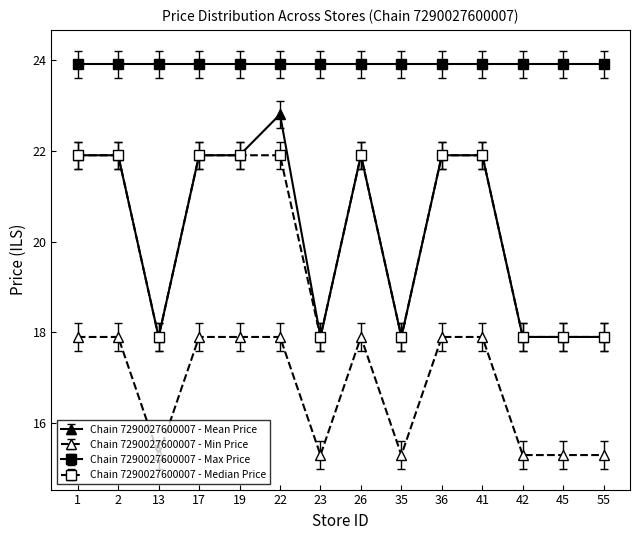

Rank the series by their maximum value, from highest to lowest.

Chain 7290027600007 - Max Price, Chain 7290027600007 - Mean Price, Chain 7290027600007 - Median Price, Chain 7290027600007 - Min Price